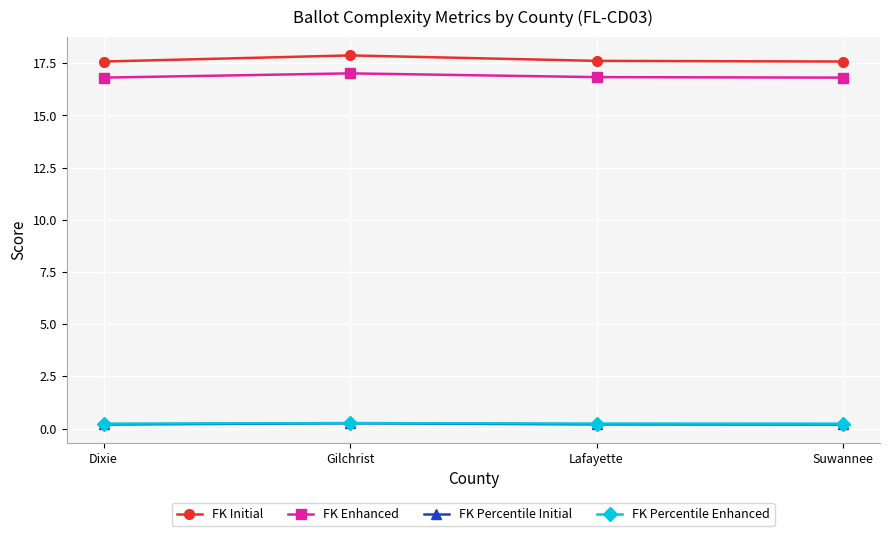

True or false: FK Initial and FK Percentile Enhanced intersect in this chart.

False